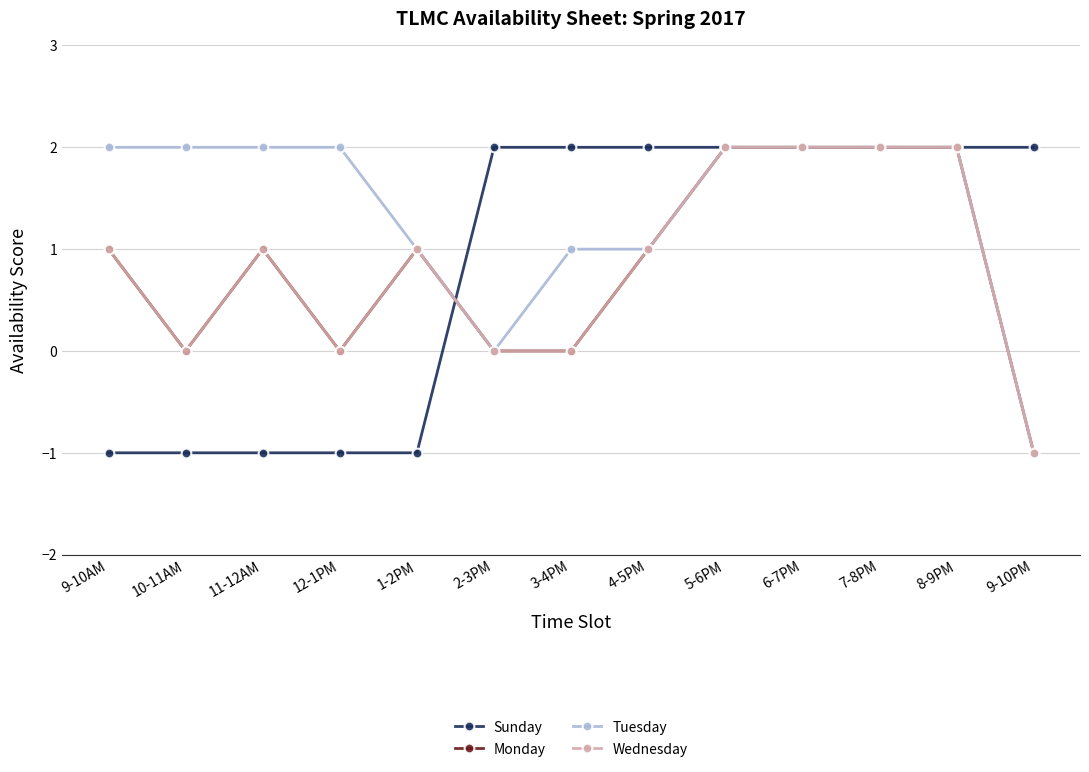

At which label does Monday reach its minimum?

9-10PM